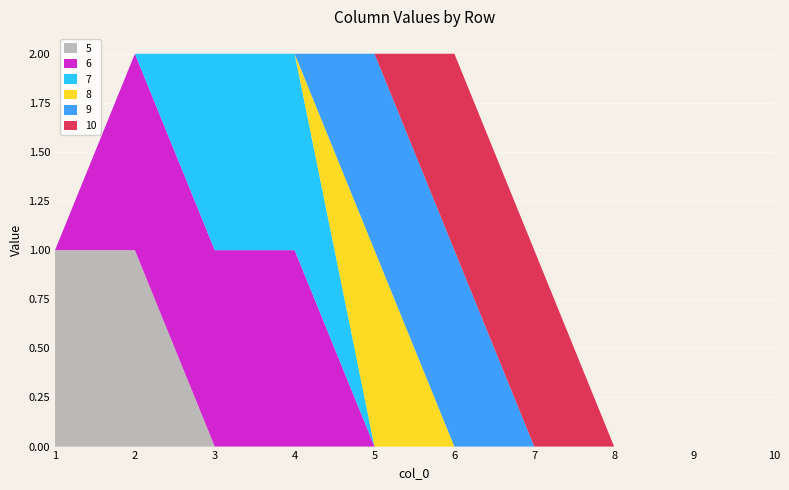

Reading left to right, transcribe all the data shown in this chart.

5: 1	1	0	0	0	0	0	0	0	0
6: 0	1	1	1	0	0	0	0	0	0
7: 0	0	1	1	0	0	0	0	0	0
8: 0	0	0	0	1	0	0	0	0	0
9: 0	0	0	0	1	1	0	0	0	0
10: 0	0	0	0	0	1	1	0	0	0